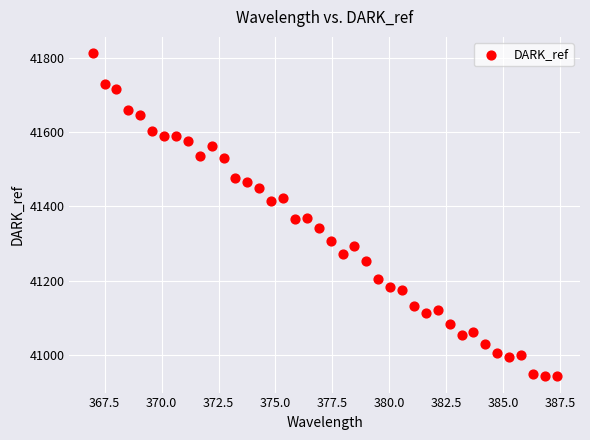

What is the range of X values (max minus min)?

20.4